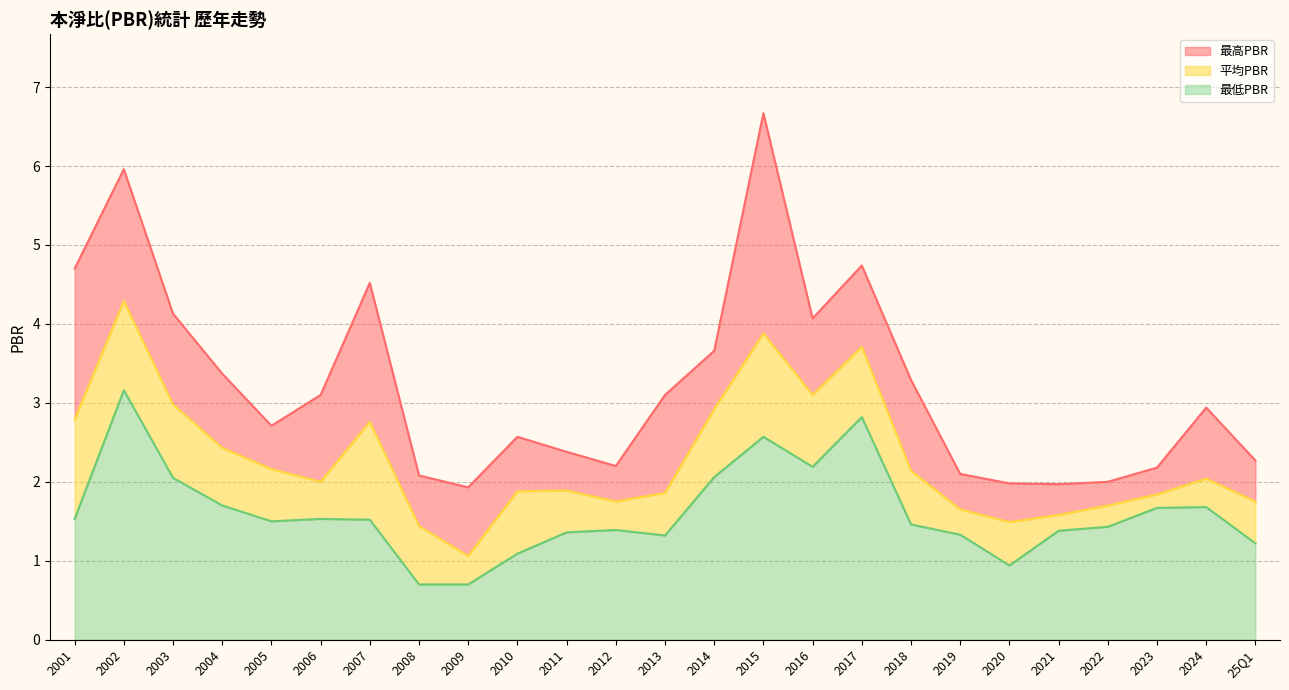

What is the total value across all series at 2022?

2.0